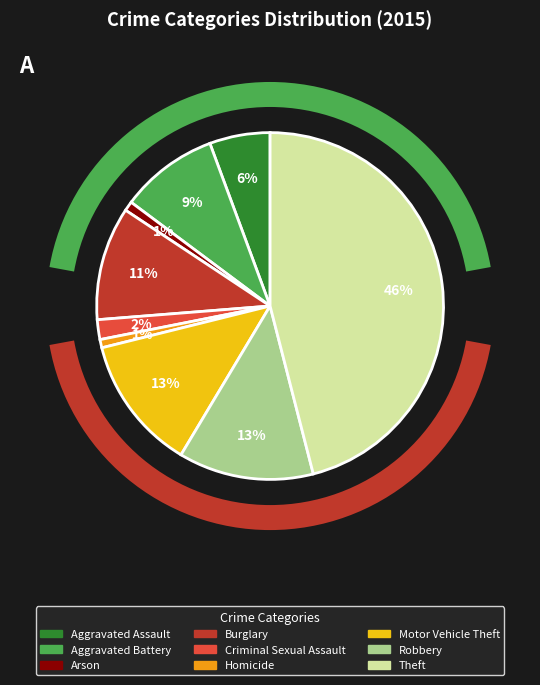

To the nearest percent, what is the average slice percentage?

11%